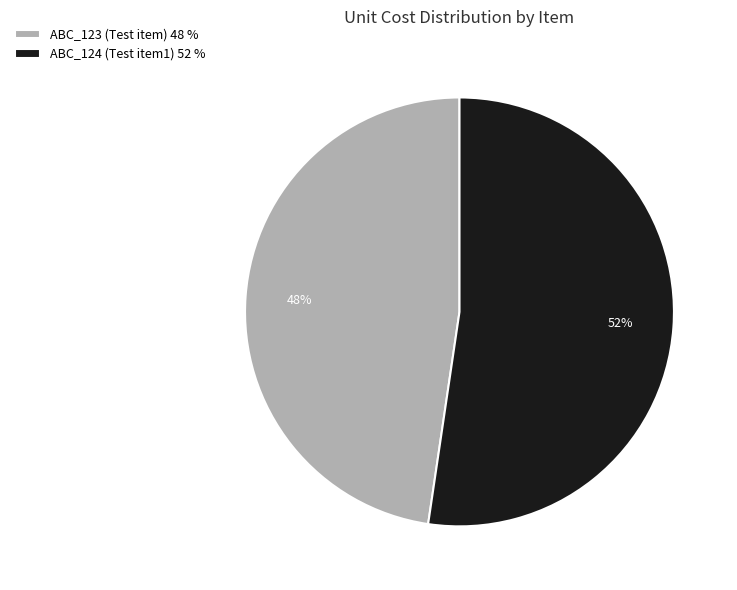

To the nearest percent, what is the average slice percentage?

50%